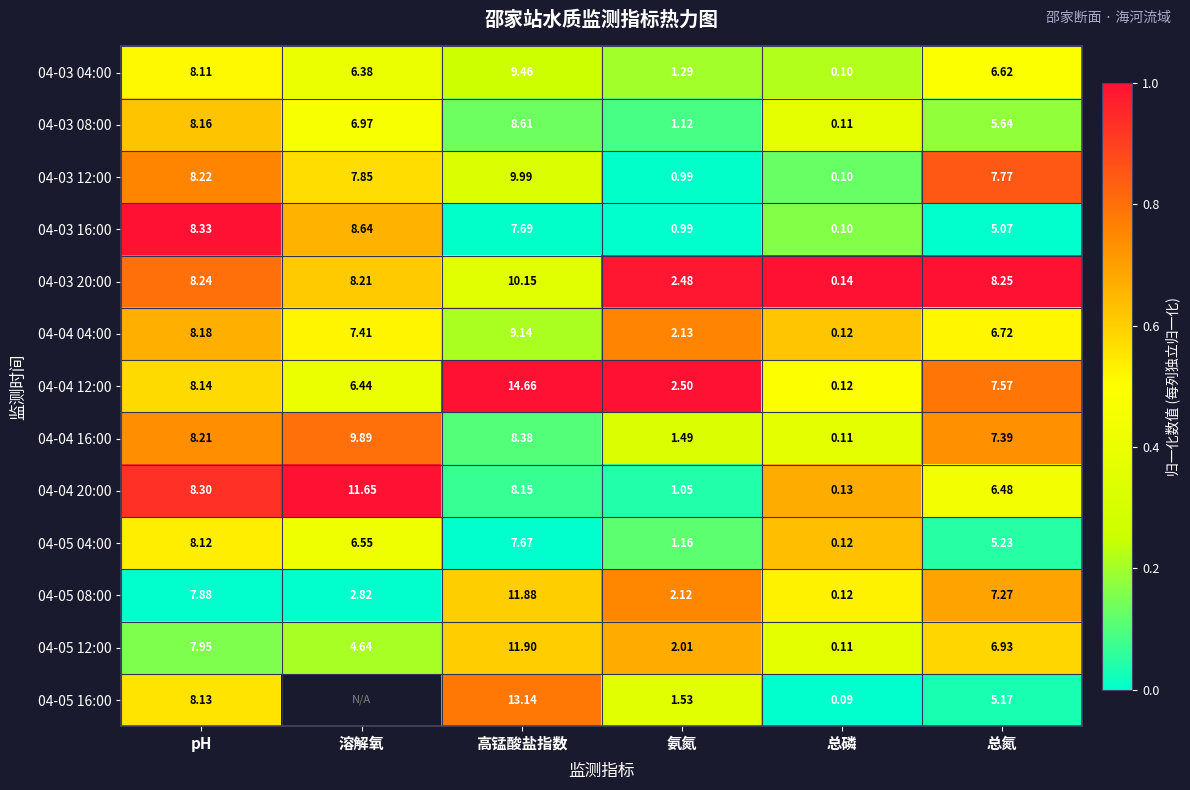

Which label corresponds to the largest value in the chart?

pH